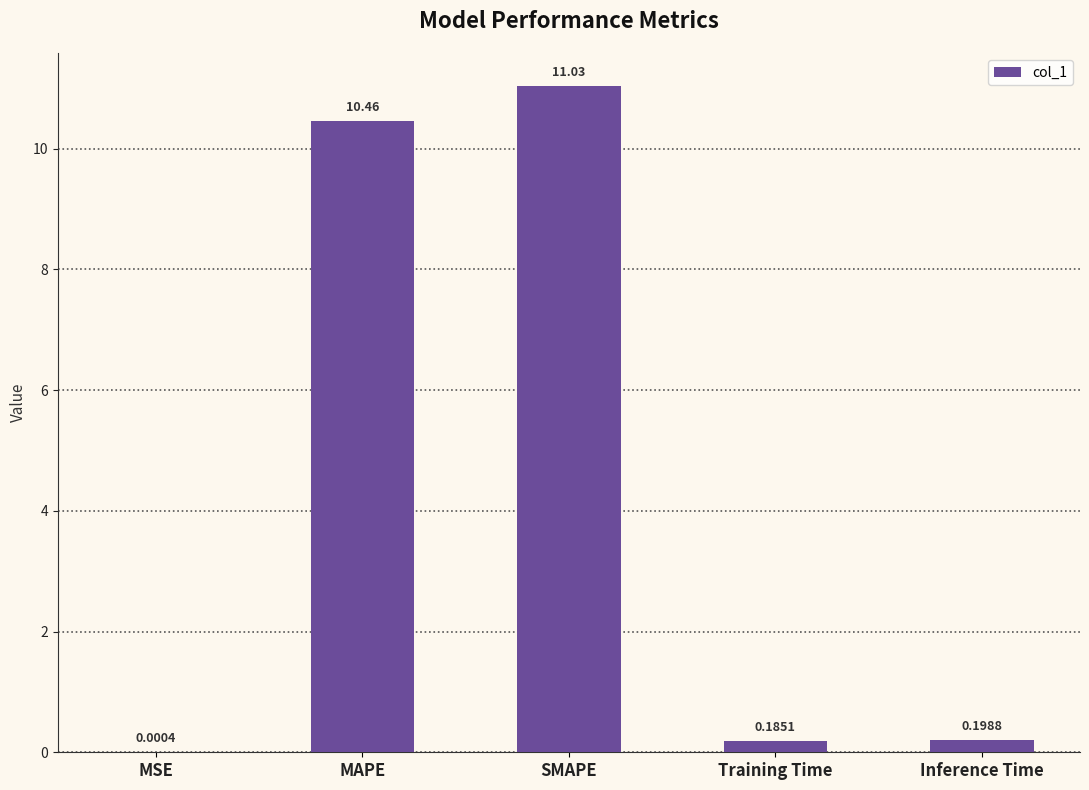

What is the sum of the values at Training Time and SMAPE?

11.2